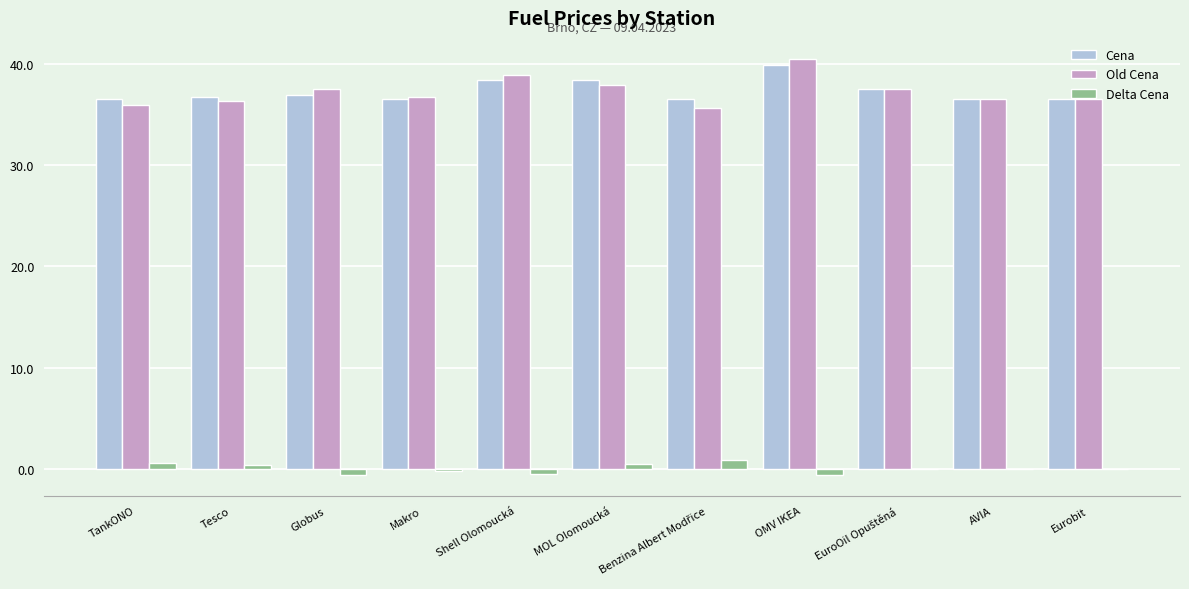

Which category has the highest value across all series?

OMV IKEA